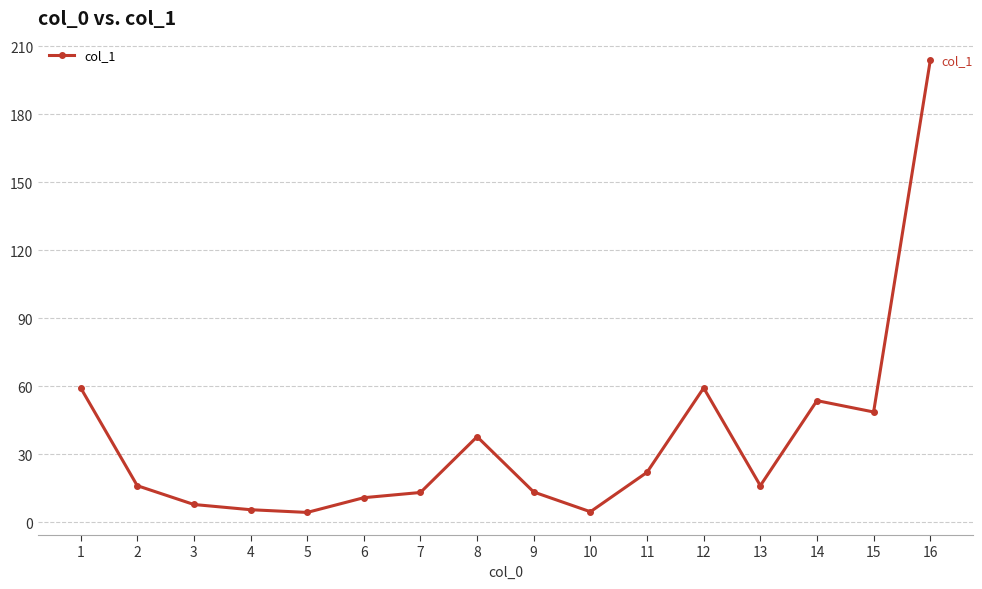

What is the difference between the maximum and minimum values?

199.3